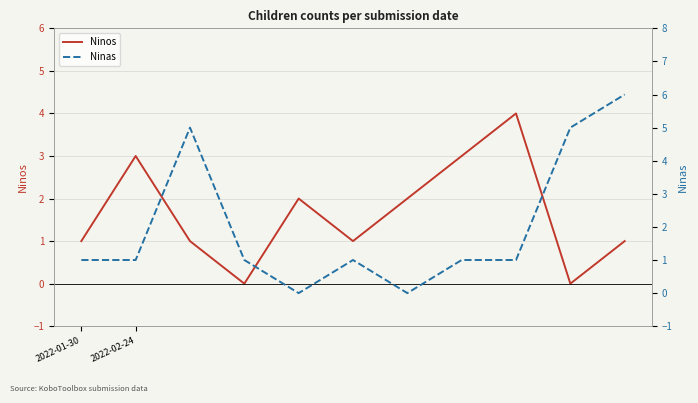

At which category does Ninos reach its first local valley?

3